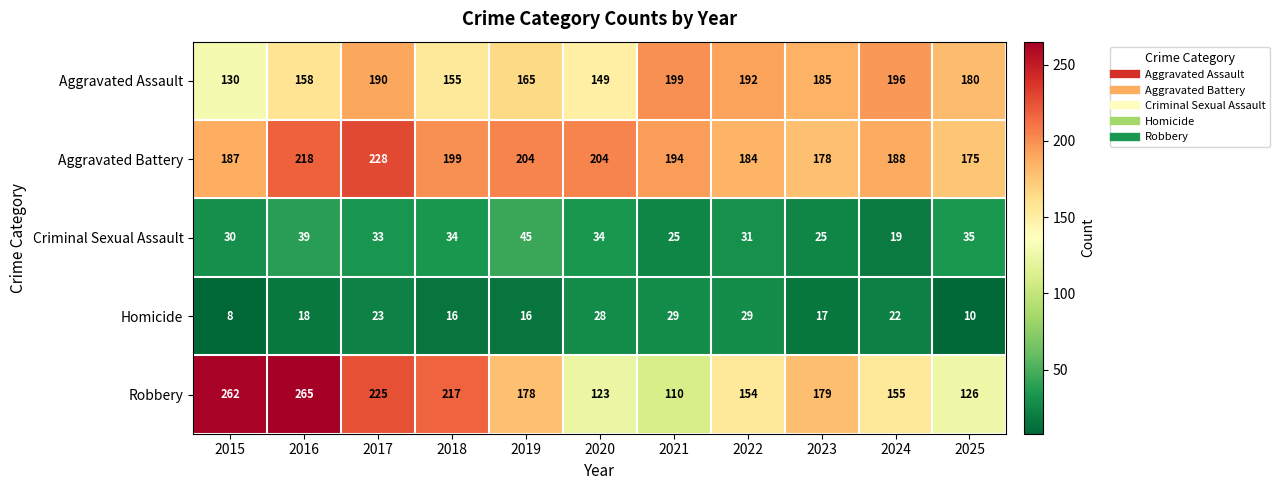

What is the maximum value shown in the chart?

265